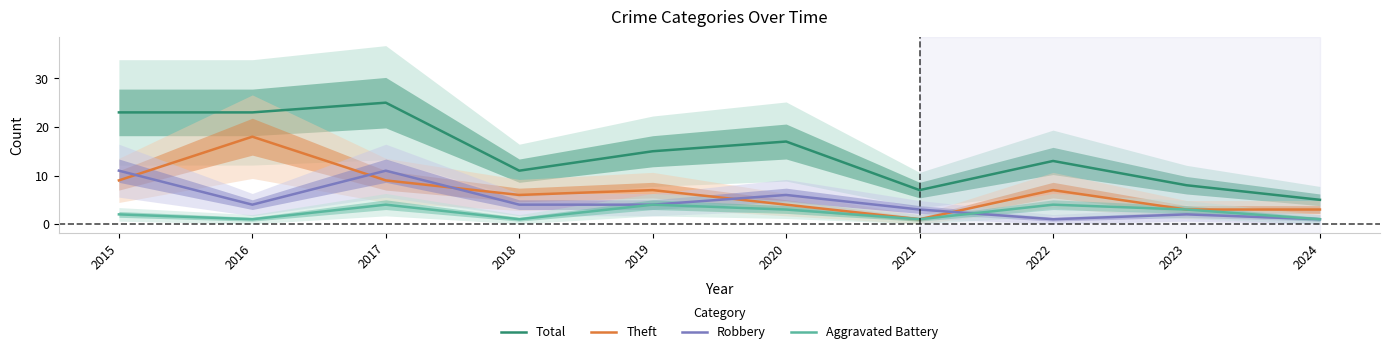

What is the greatest value displayed?

25